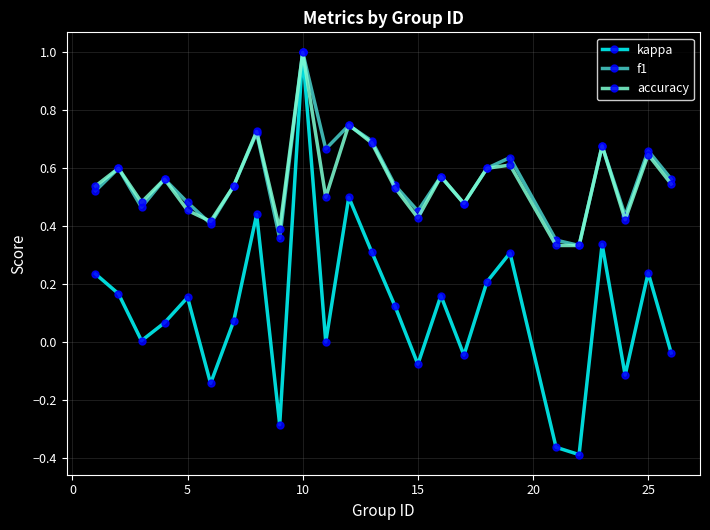

Count the number of categories in the chart.

25